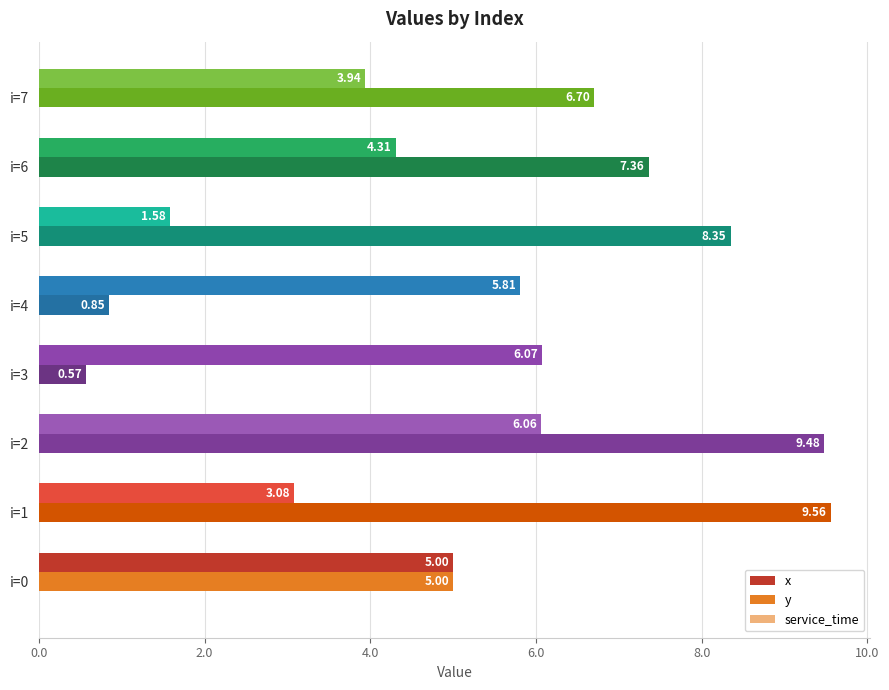

Rank the series by their maximum value, from lowest to highest.

x, y